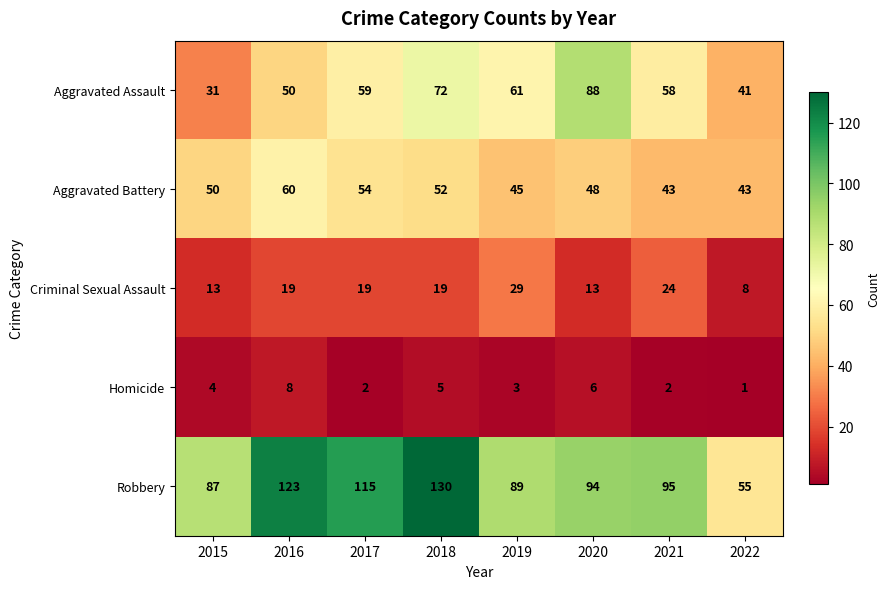

How many categories are shown in the chart?

8